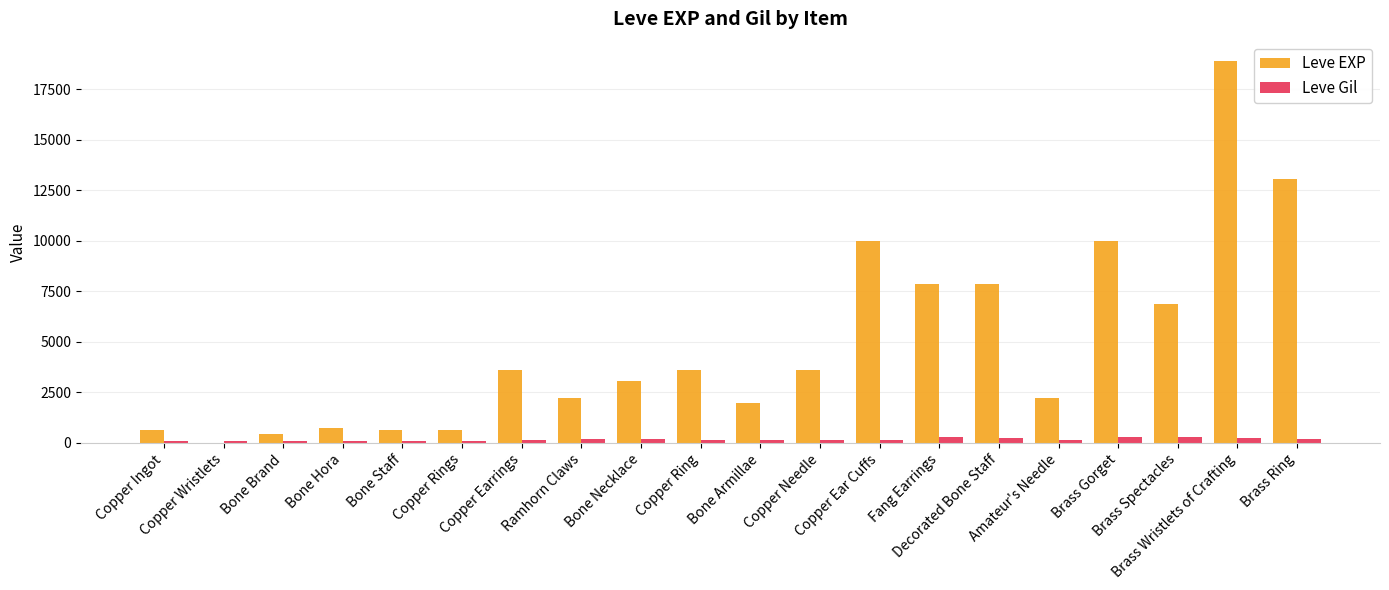

What is the approximate value of Leve EXP at Copper Rings, to the nearest 100?

600